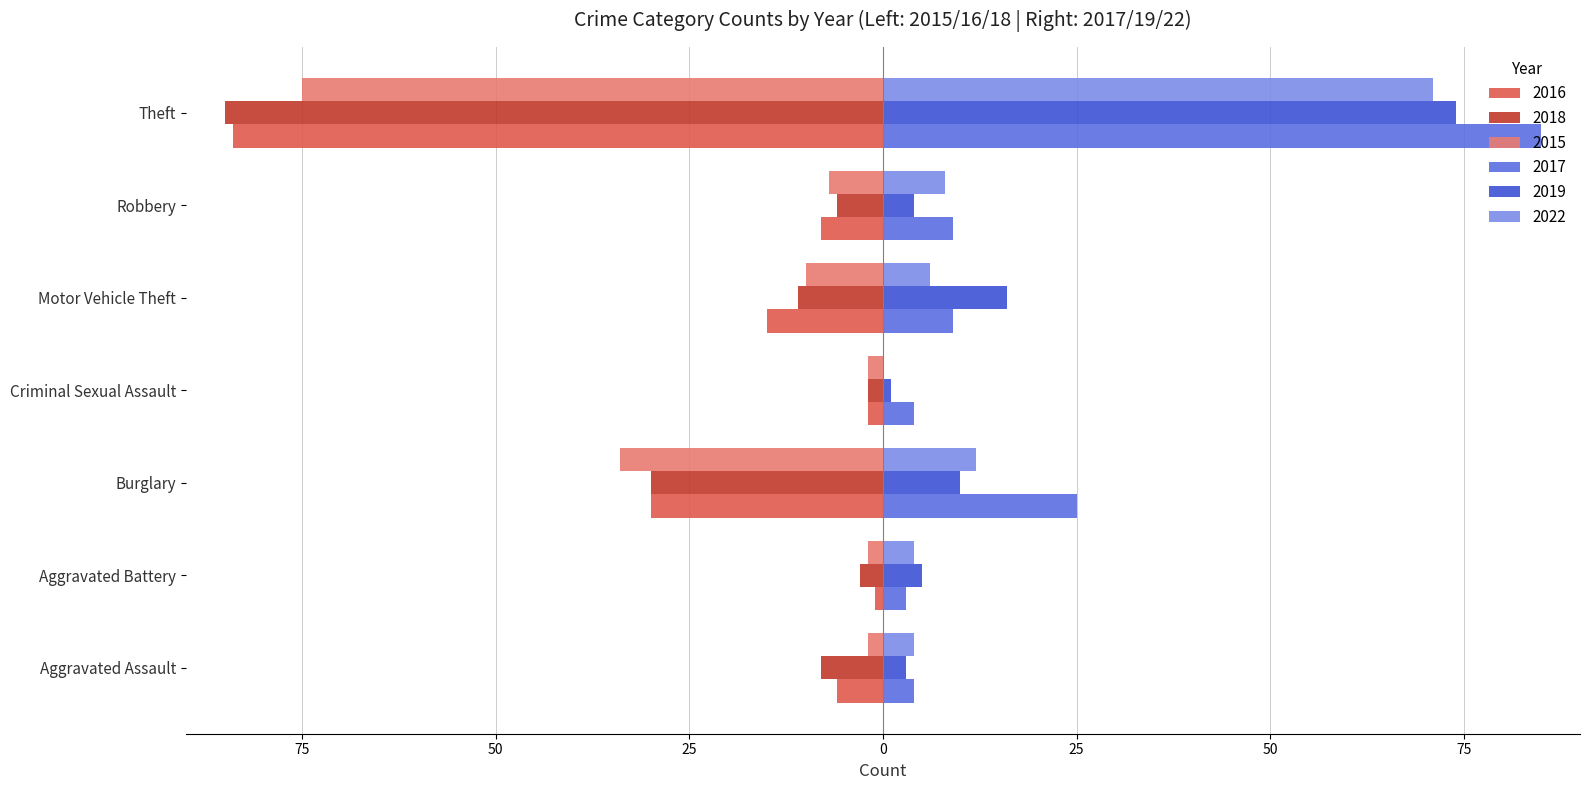

What is the lowest value of the 2017 series?

3